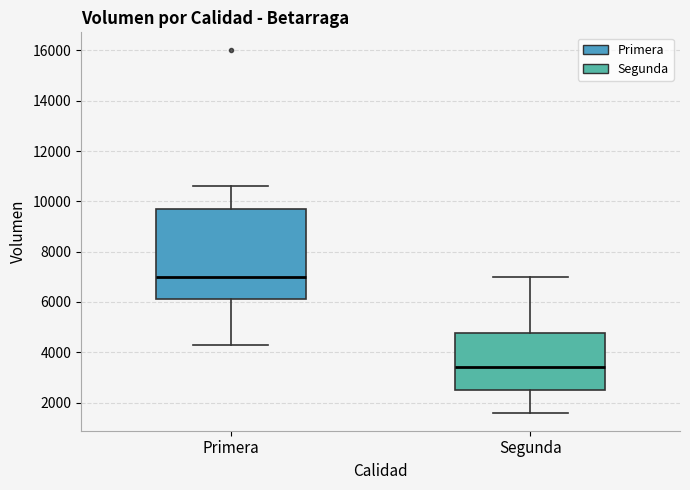

Where is the upper edge of the box for Segunda on the y-axis? The values are not printed on the chart, so give them approximately, as read against the axis.

4800